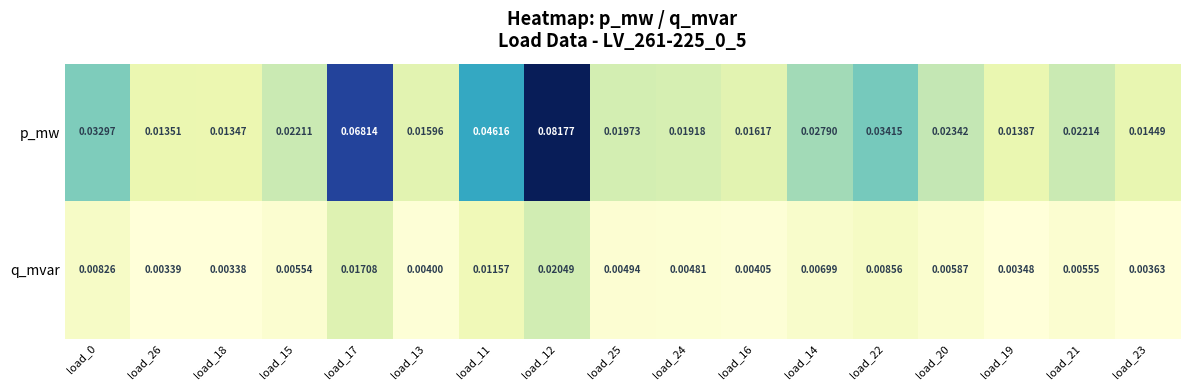

Which series has the largest total across all categories?

p_mw